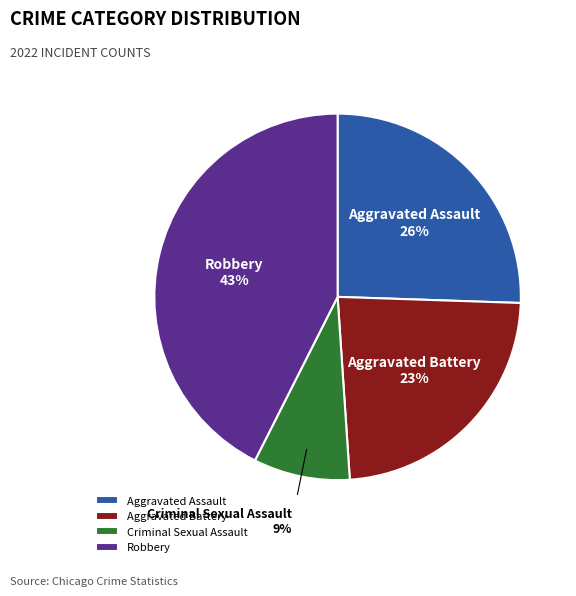

Which category has the biggest portion of the pie?

Robbery